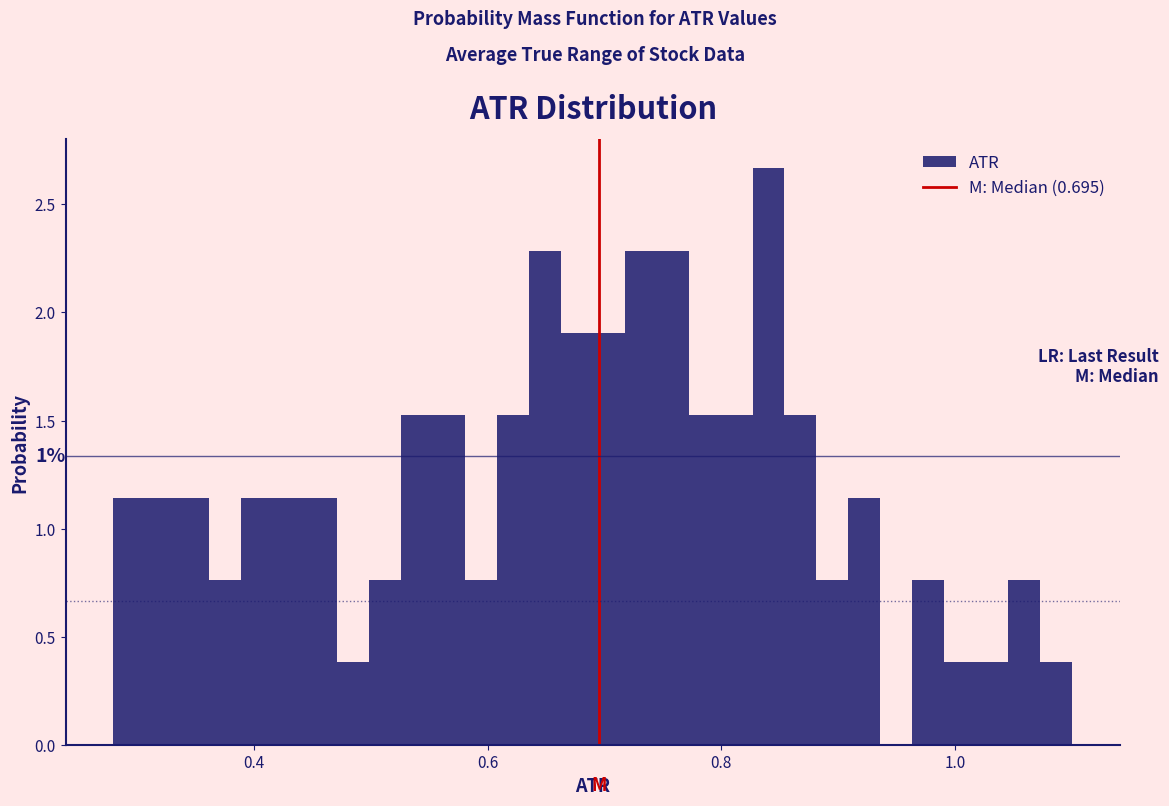

Around what value on the x-axis is the tallest bar? Give the approximate position of its centre, as read against the axis.

0.84